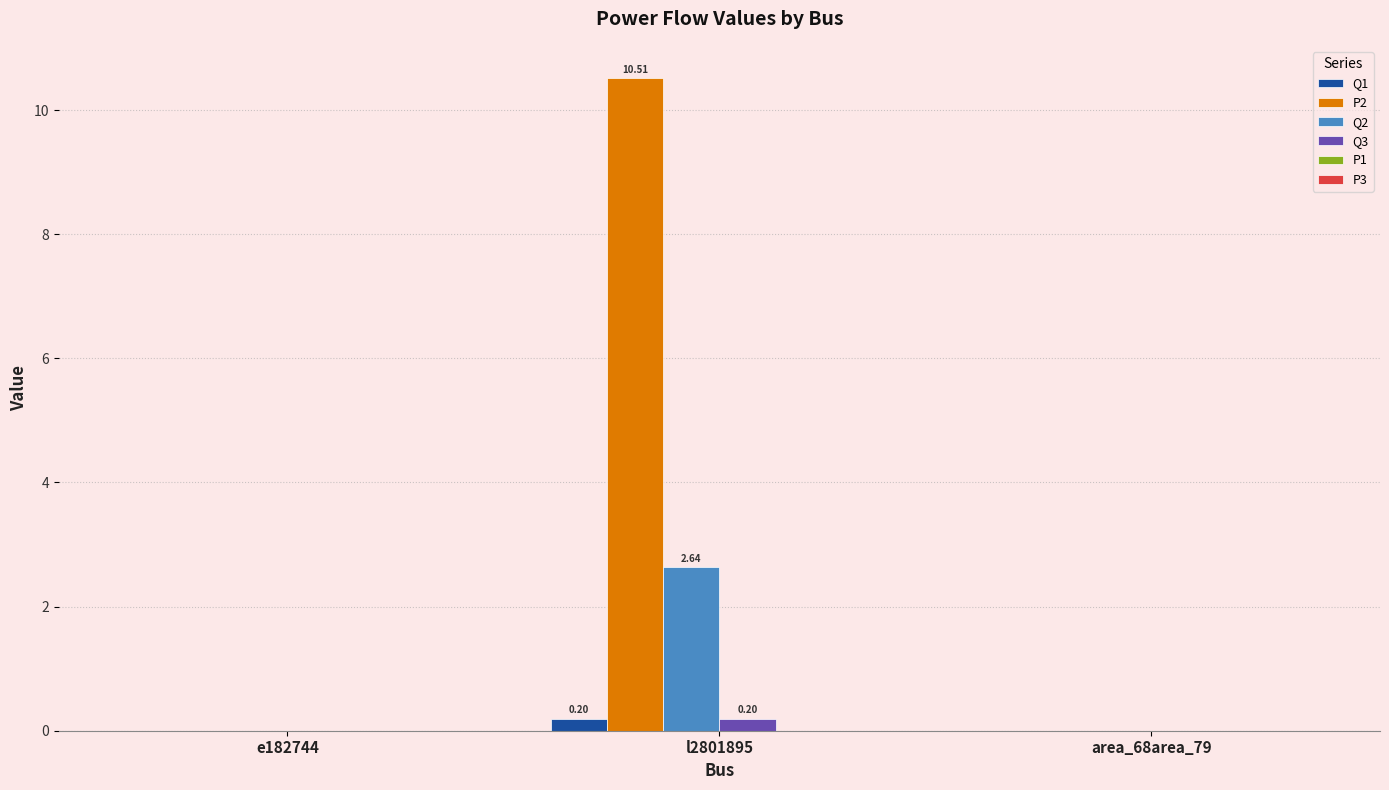

Is the value of Q1 at area_68area_79 greater than the value of Q2 at l2801895?

No